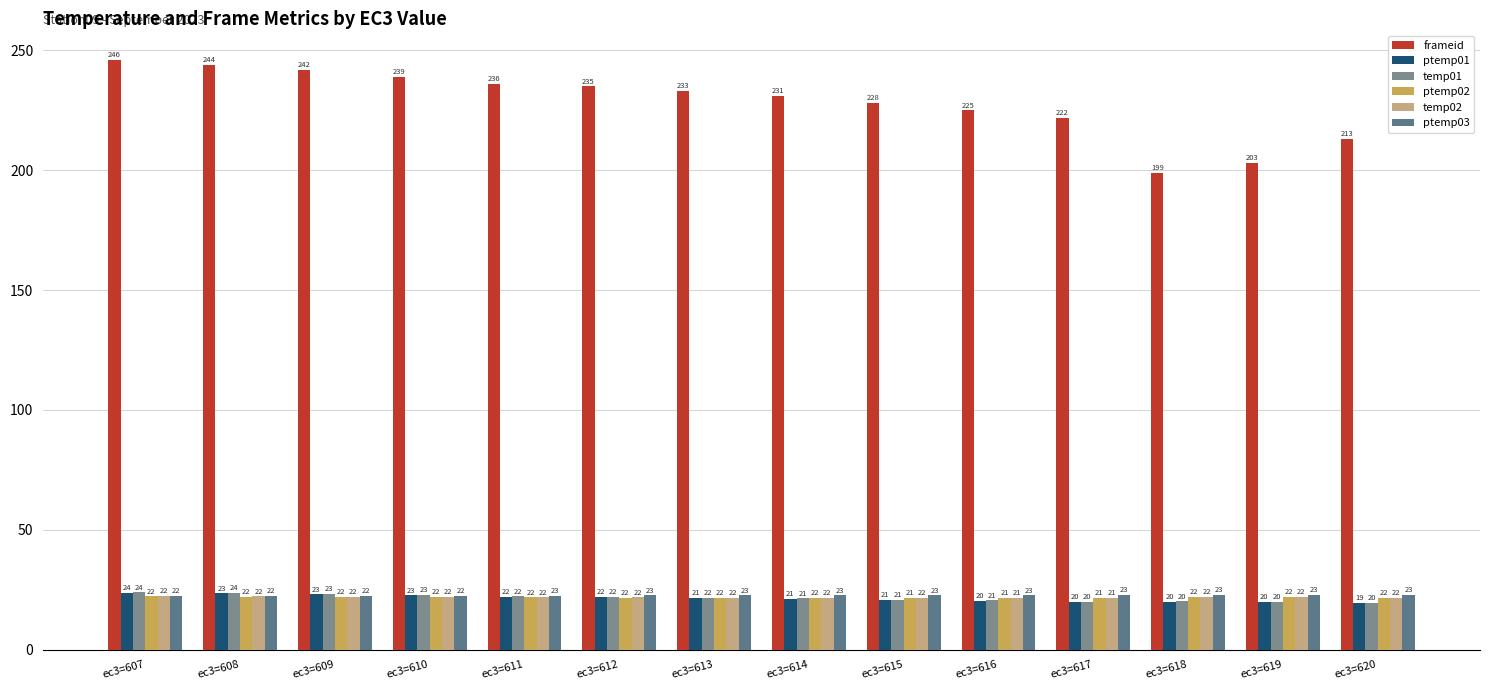

At which label does frameid first exceed 233?

ec3=607